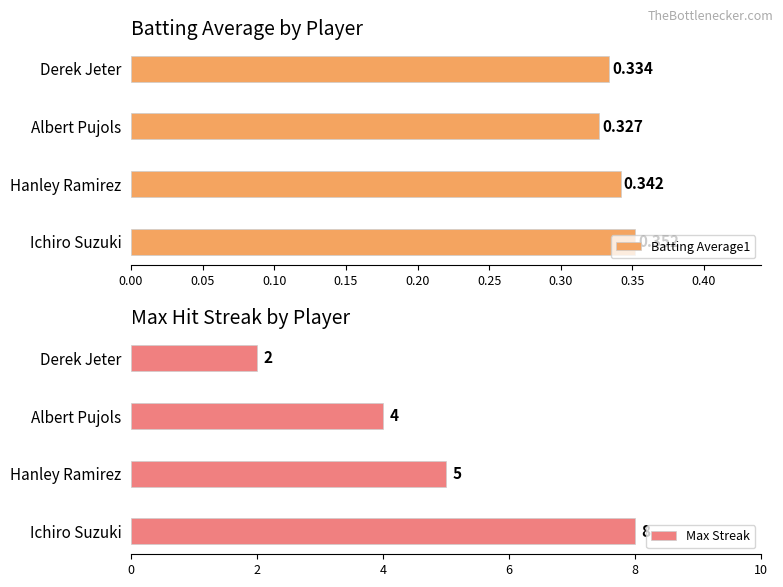

What is the value of the Max Streak bar at the 1st from the left?

8.0